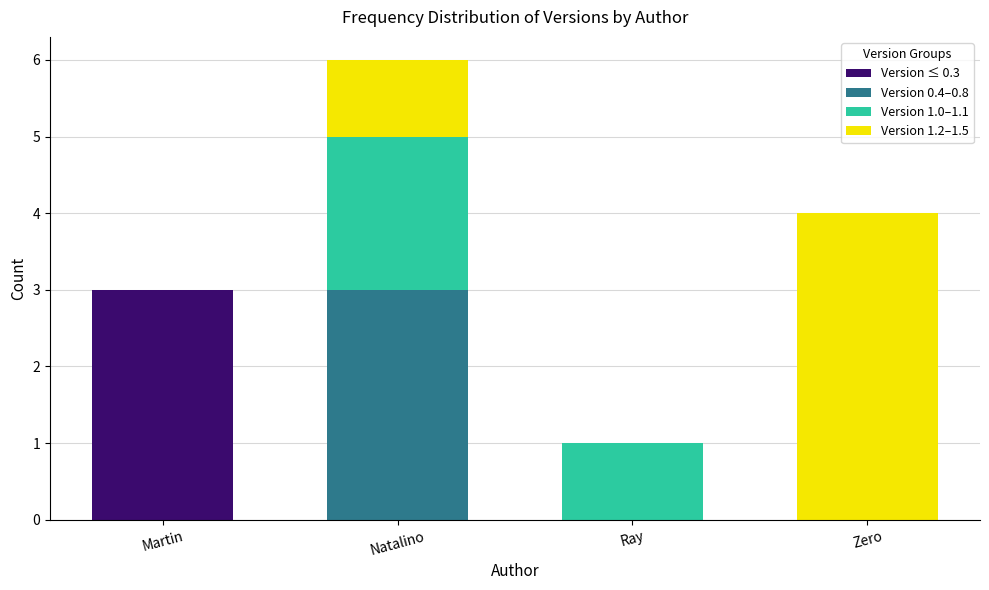

Are the bars horizontal?

No